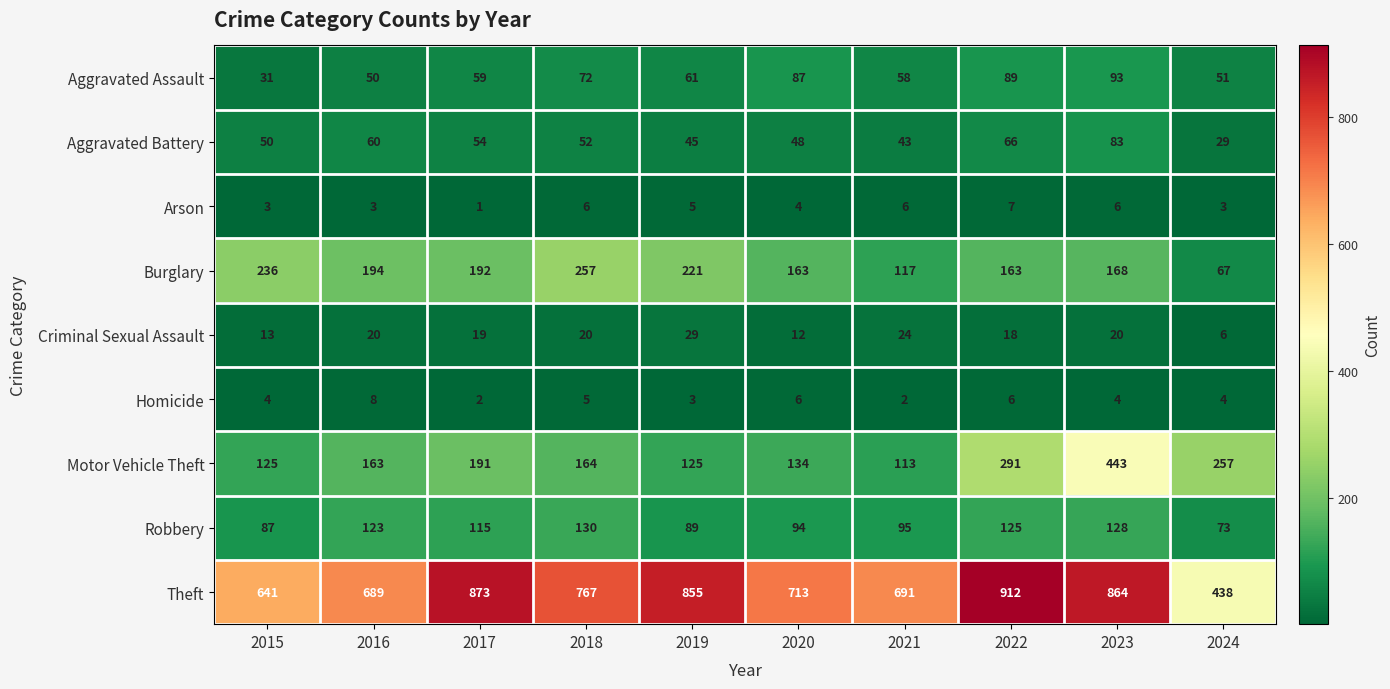

At which label does Aggravated Assault reach its peak?

2023